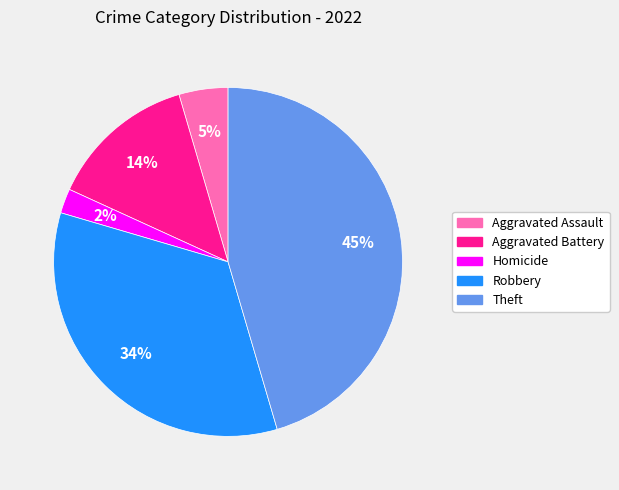

Is there a majority slice in this chart?

No